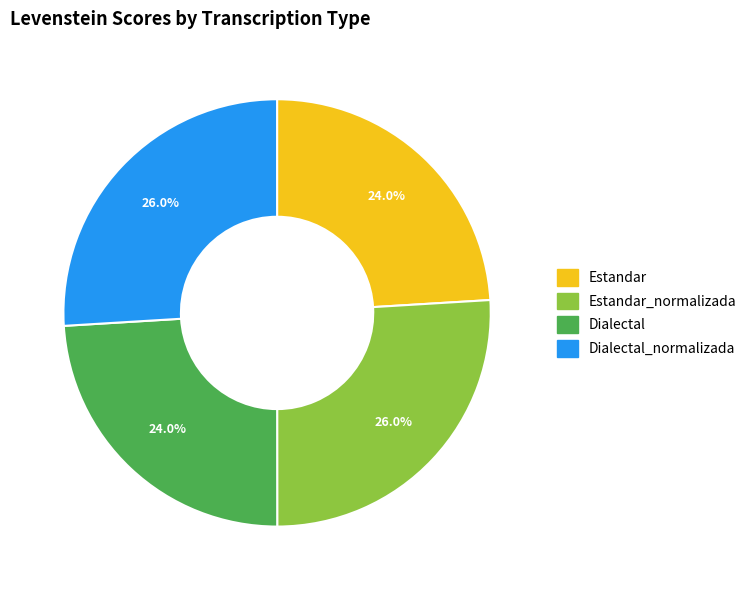

Is there a majority slice in this chart?

No